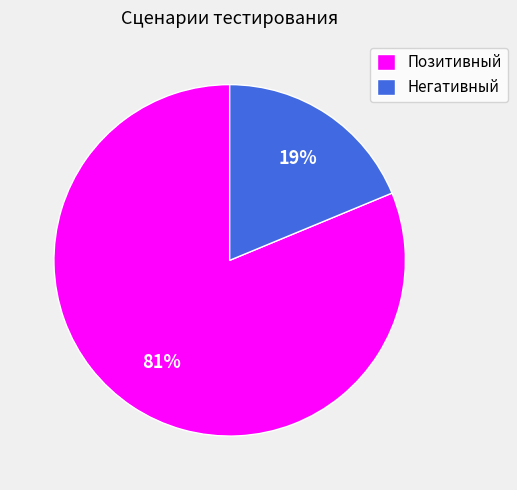

Combined, do Негативный and Позитивный account for over 50%?

Yes